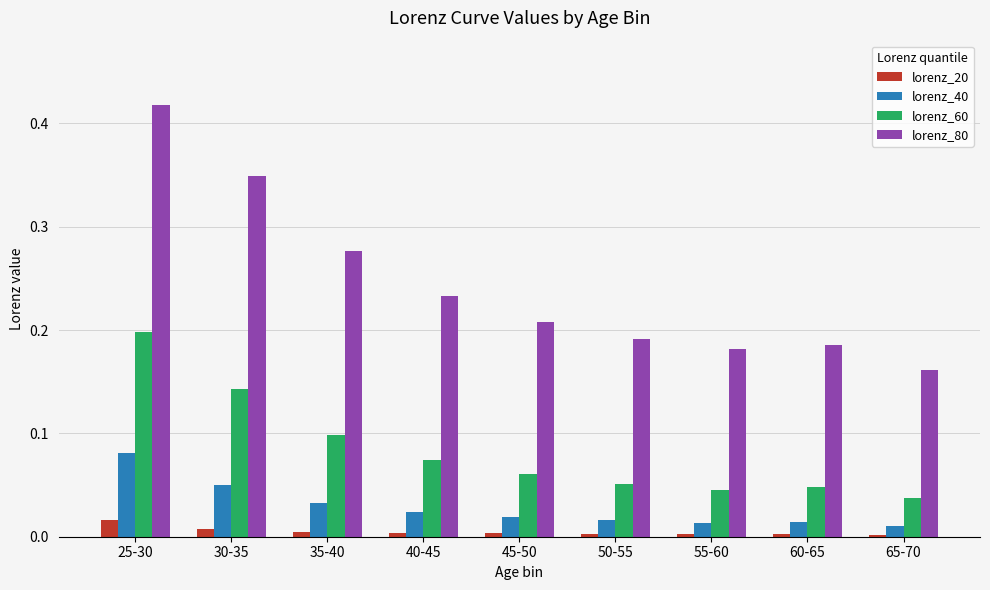

True or false: lorenz_60 has a value of 0.0 at 65-70.

True